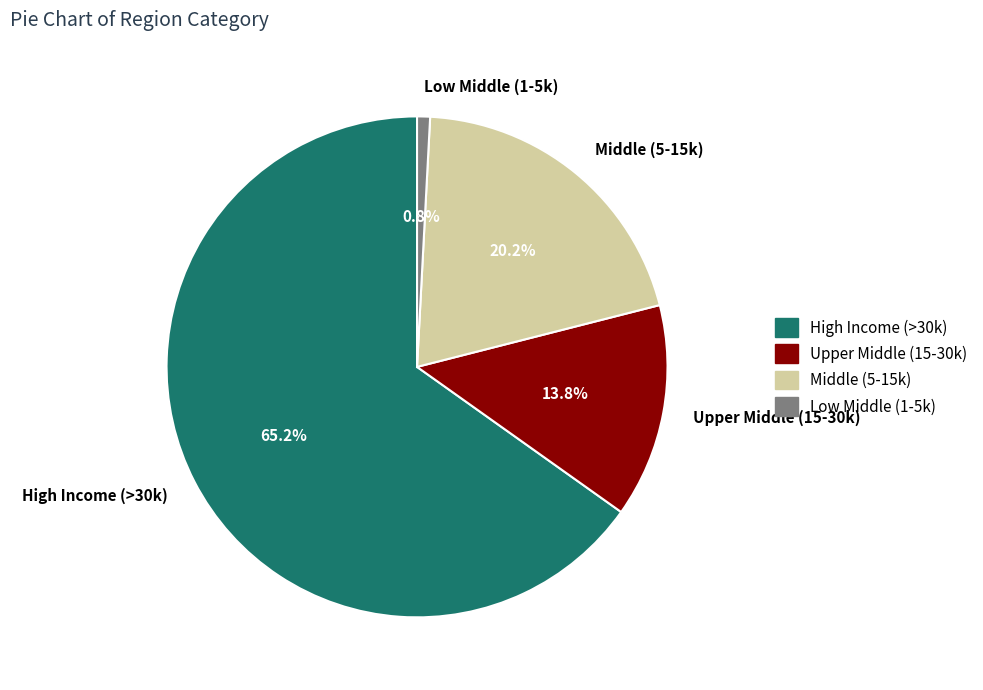

What portion of the pie excludes Middle (5-15k)?

79.8%